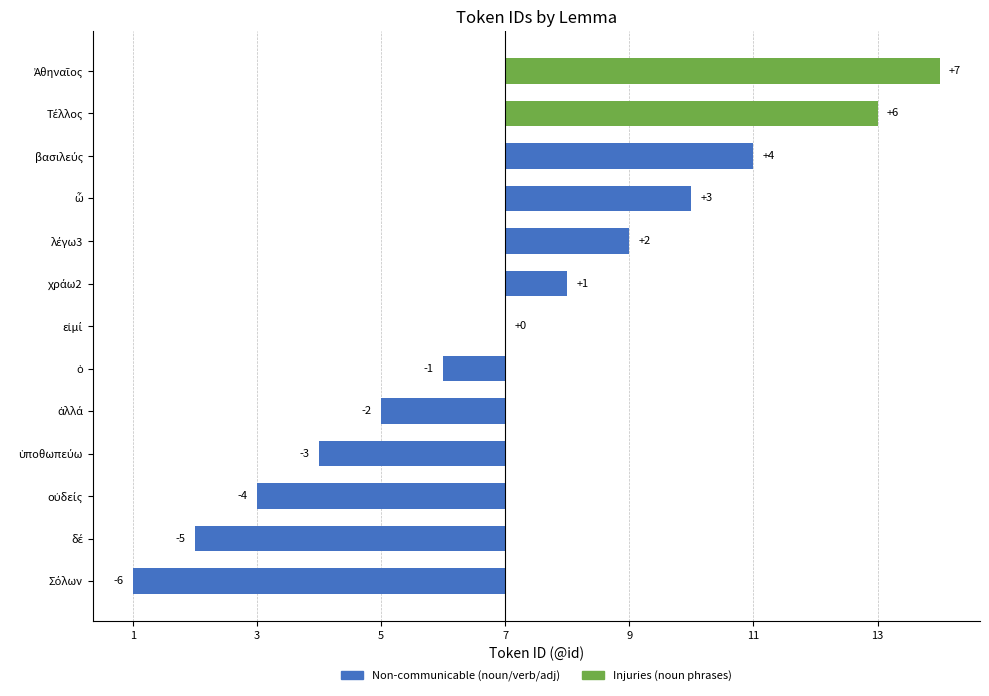

Are the bars horizontal?

Yes